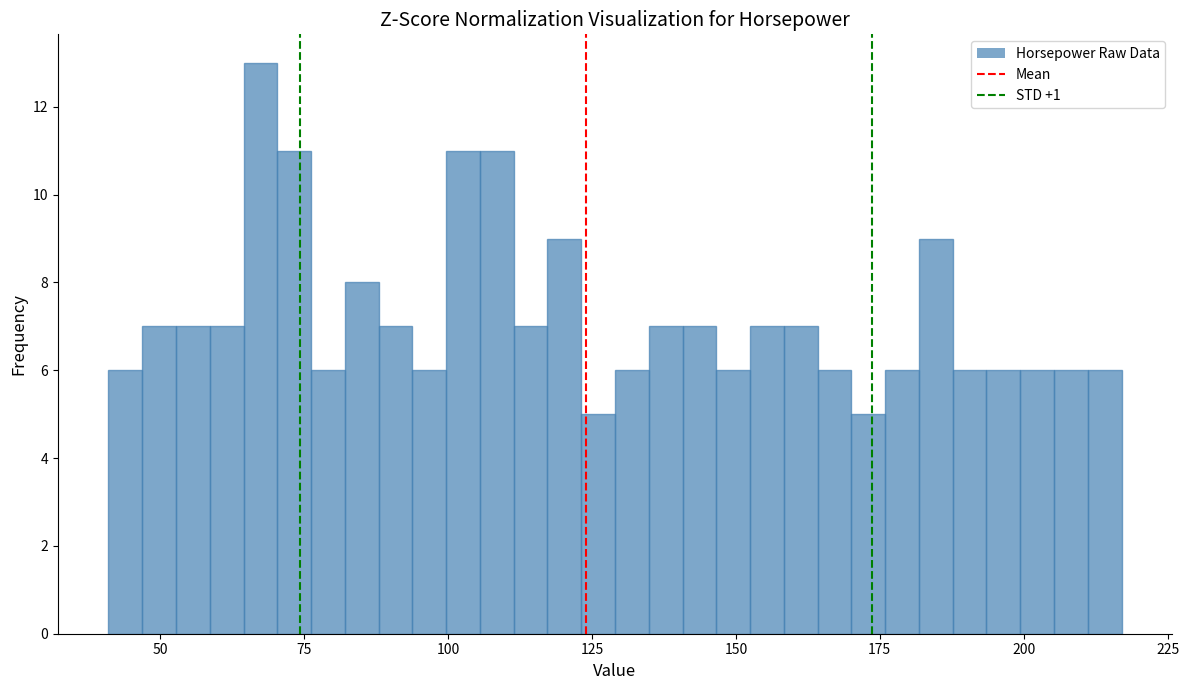

Read against the x-axis, roughly where is the centre of the tallest bar?

65